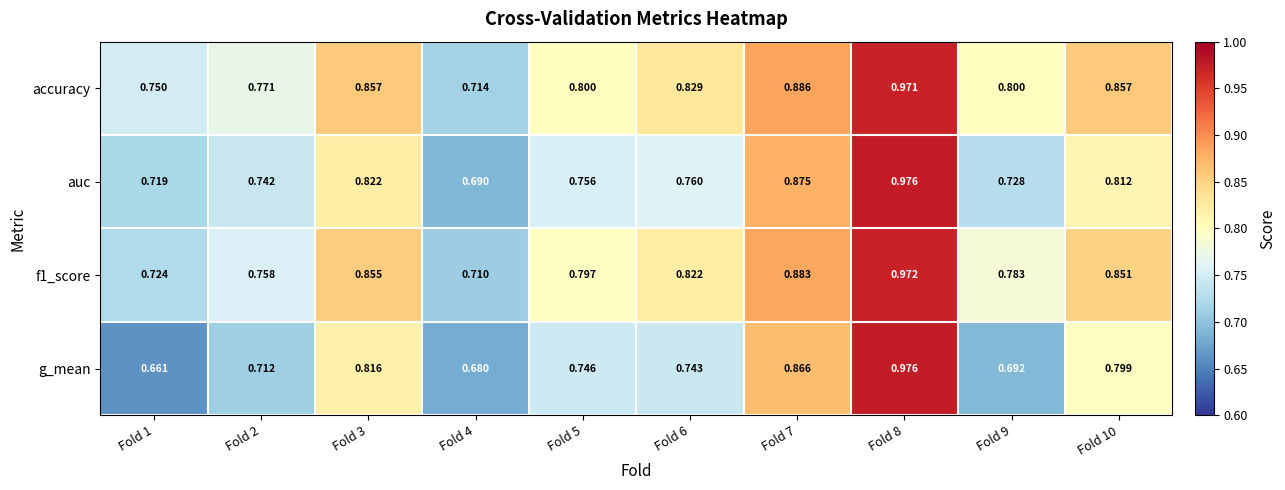

Which series has the largest total across all categories?

accuracy